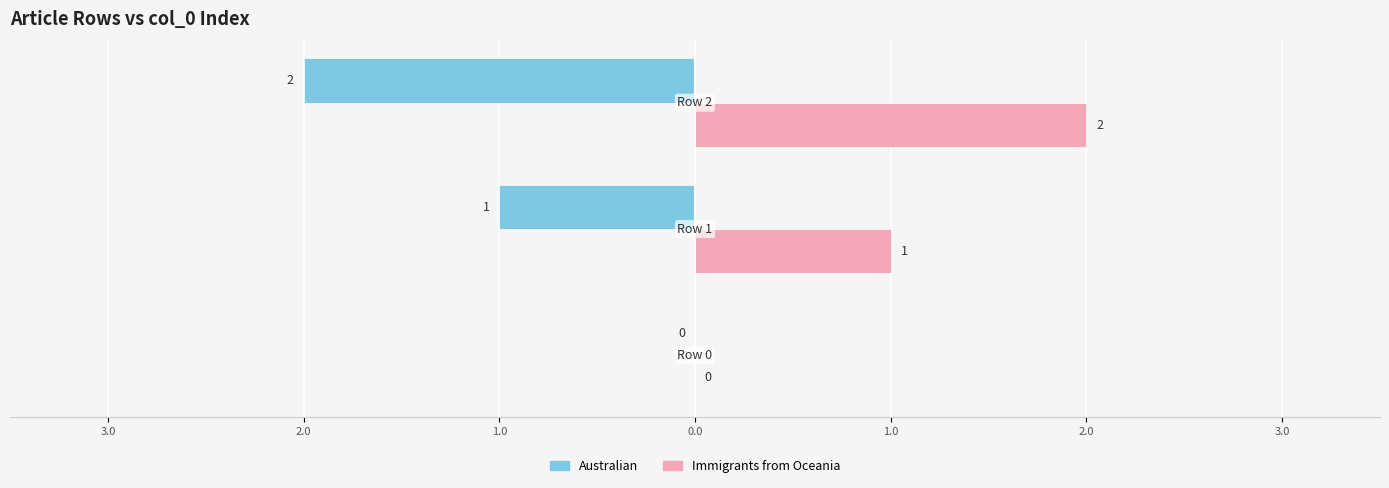

Reading left to right, extract all data points from this chart.

Australian: 0	-1	-2
Immigrants from Oceania: 0	1	2